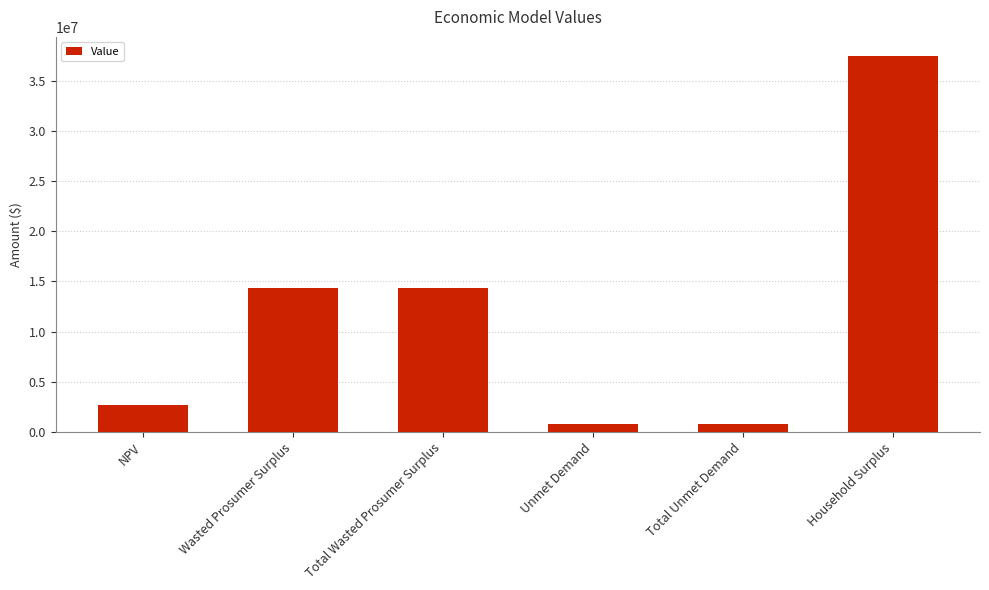

Count the number of categories in the chart.

6